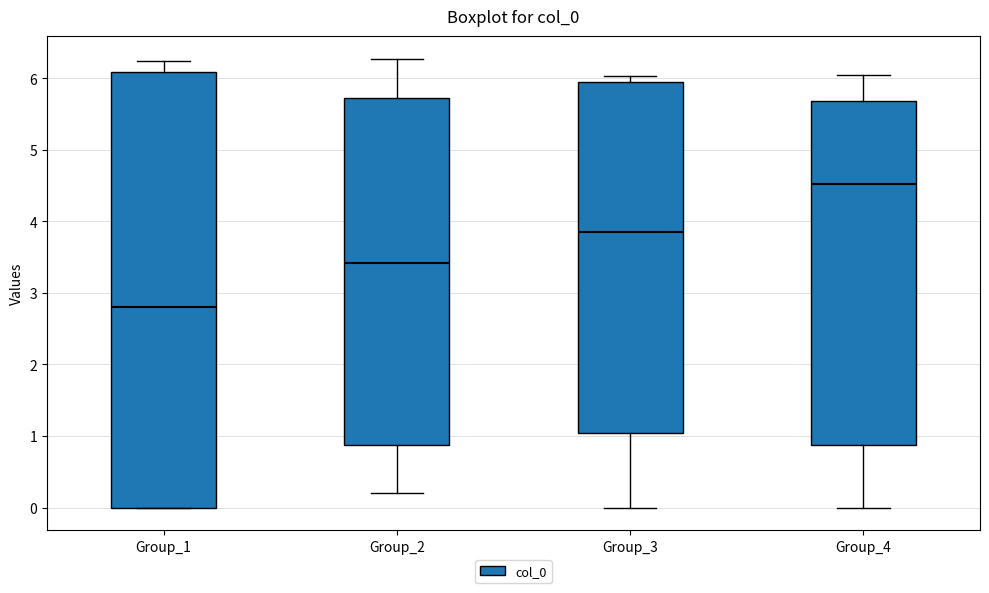

Which box has the highest median line?

Group_4